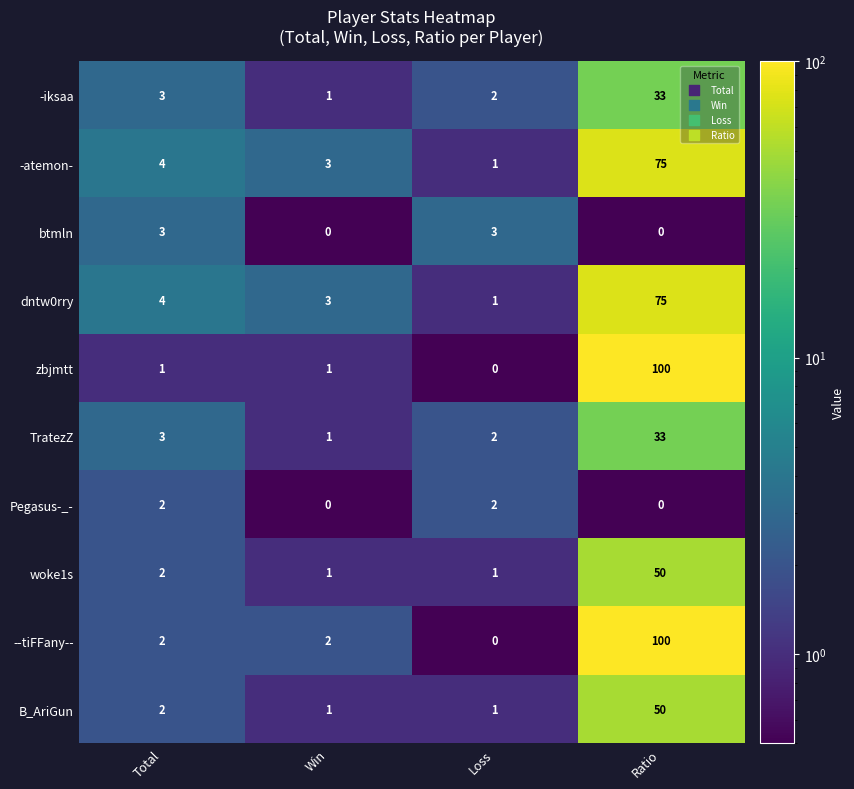

How many series are shown in this chart?

10